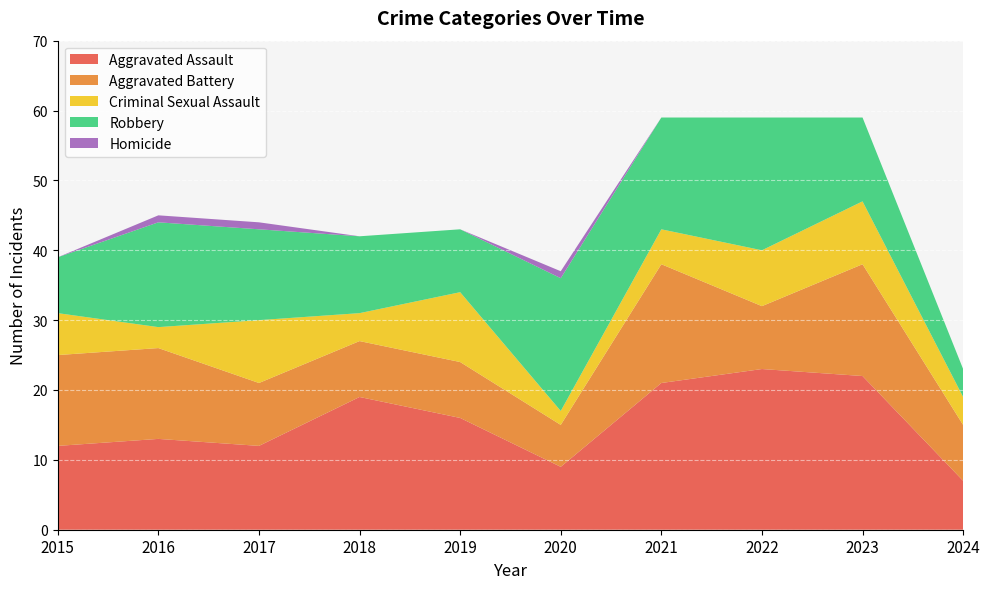

How many lines are shown in the chart?

5